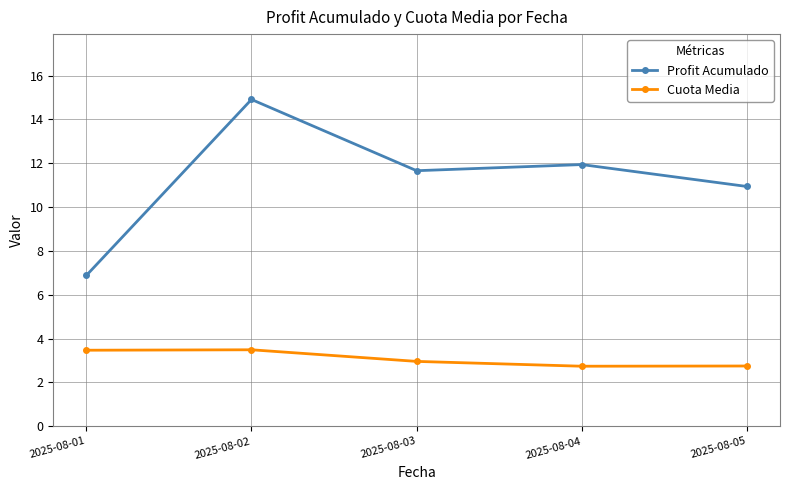

Does the chart display data point markers on the line(s)?

Yes